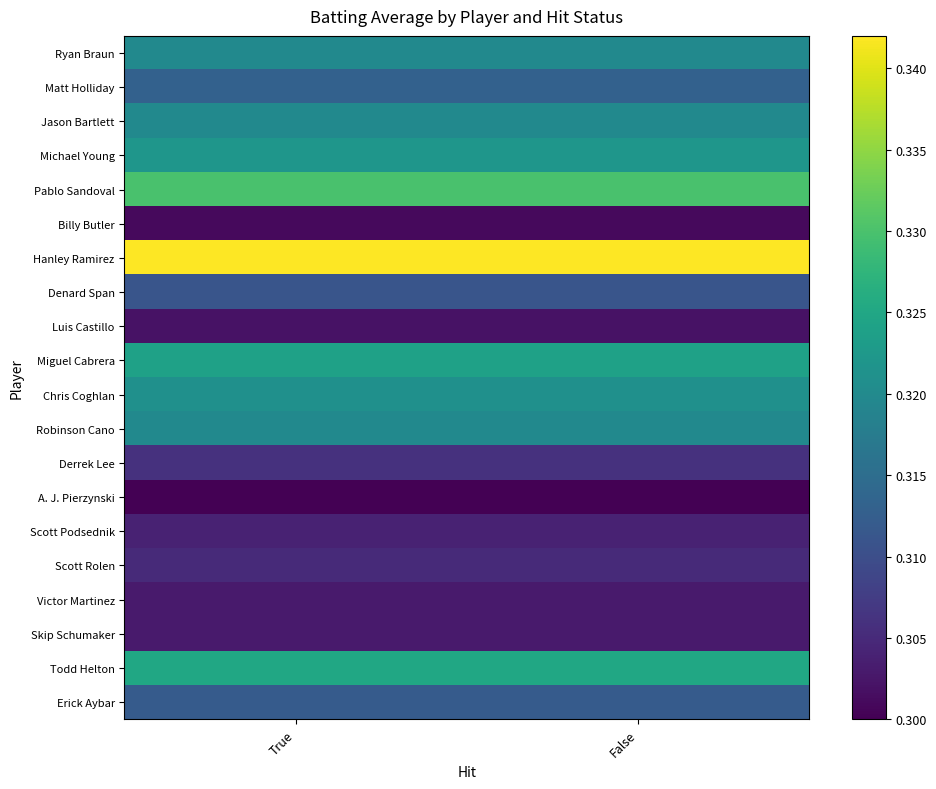

How many data points does each series have?

2